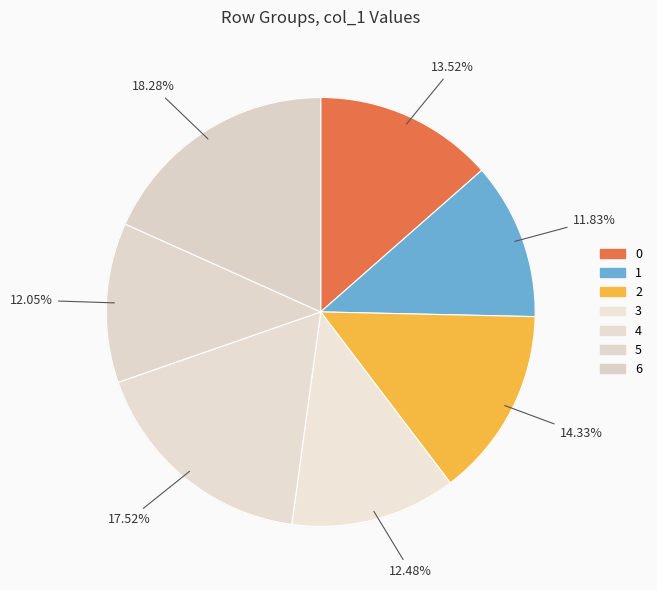

Between 5 and 2, which is larger?

2